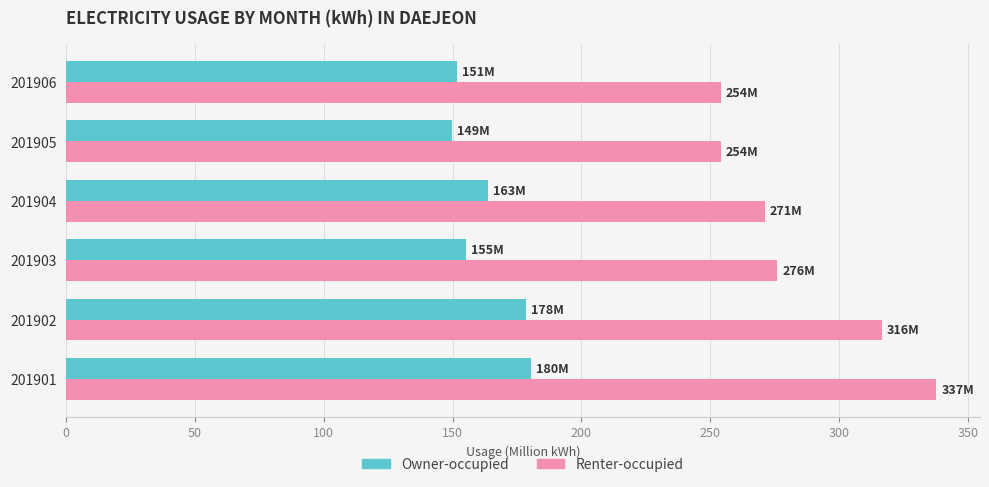

Which series has the widest spread of values?

Renter-occupied